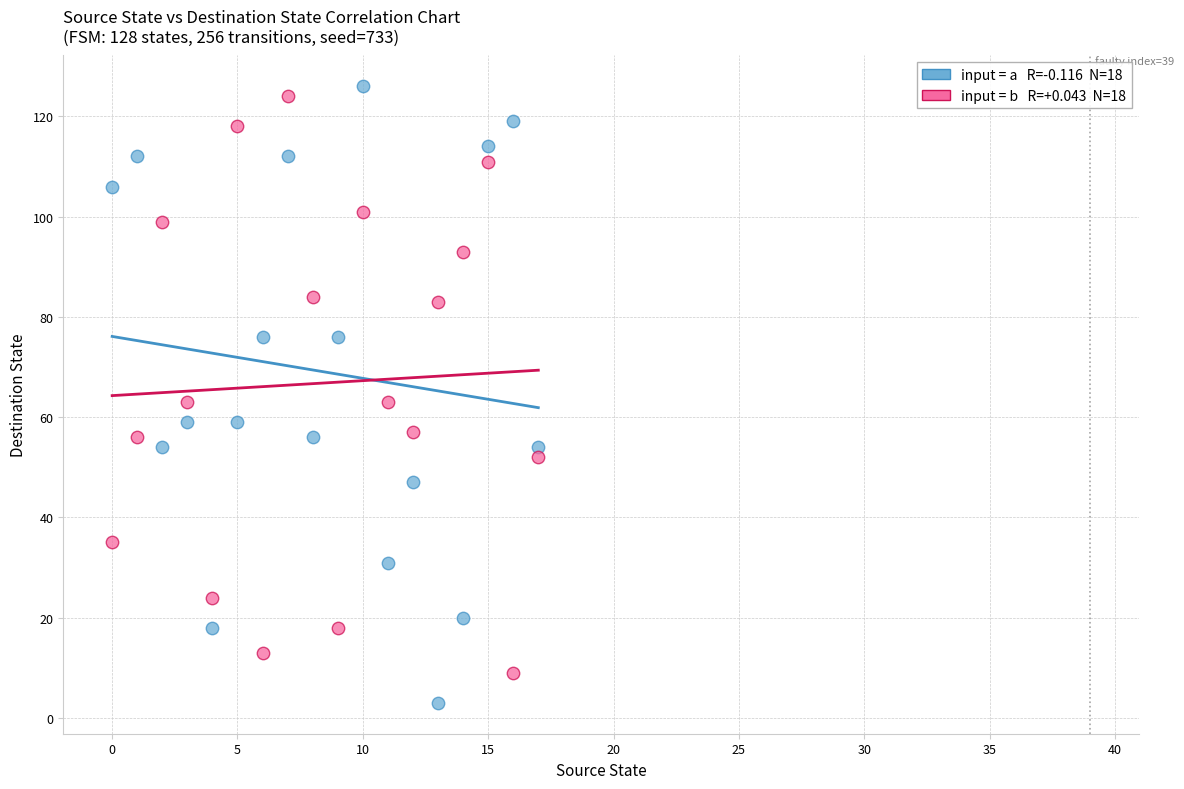

Across all data points, what is the range of Y values (max minus min)?

123